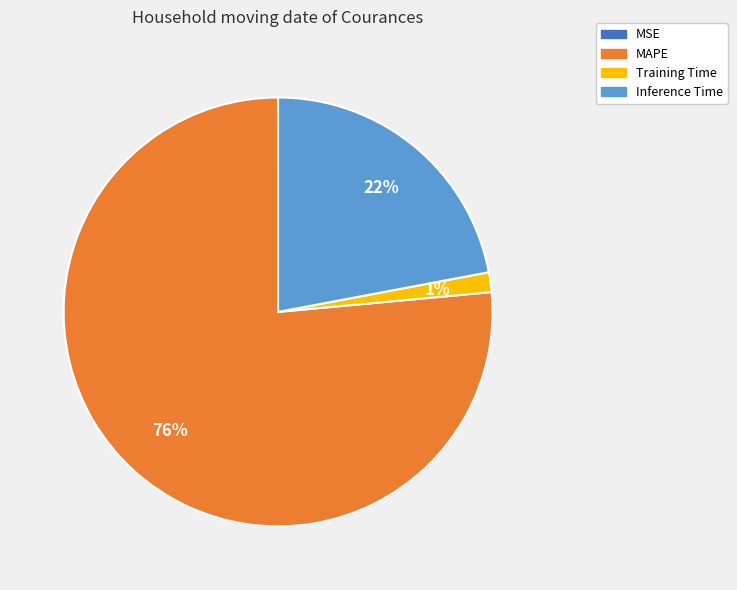

To the nearest percent, what is the average slice percentage?

25%